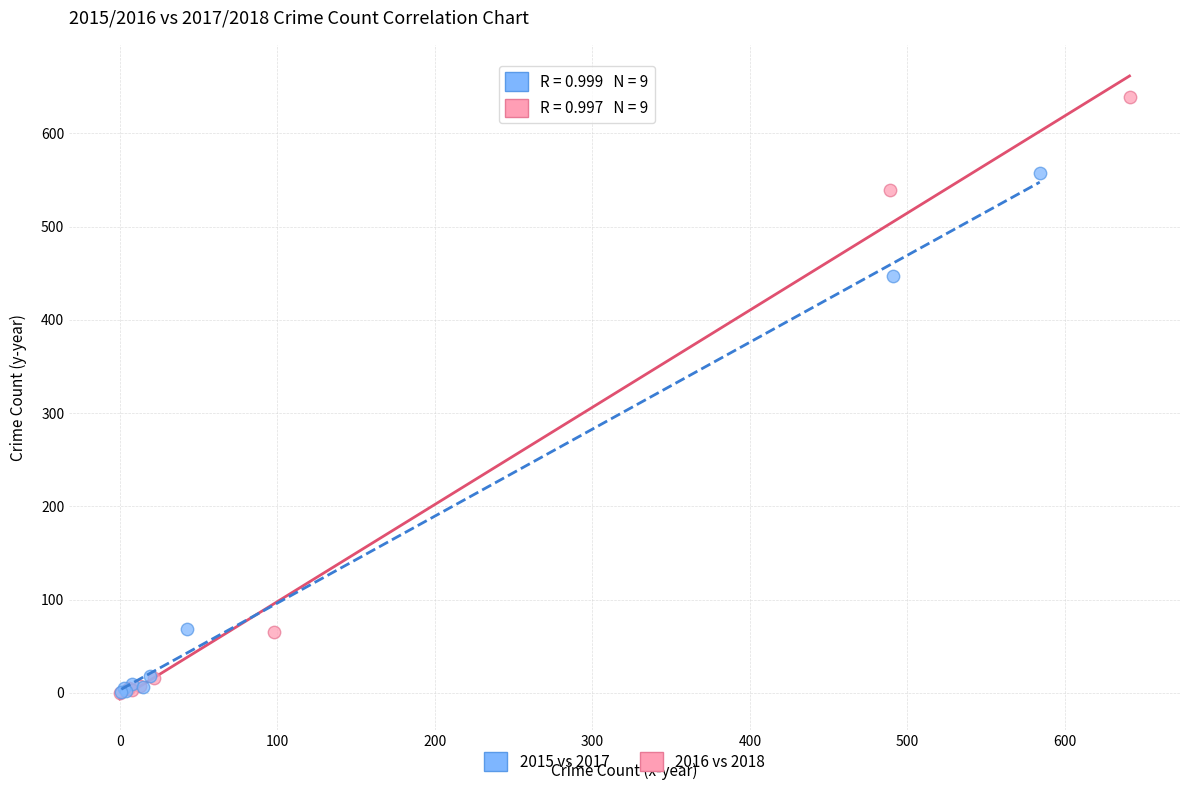

What are all the series names shown in the legend?

2015 vs 2017, 2016 vs 2018